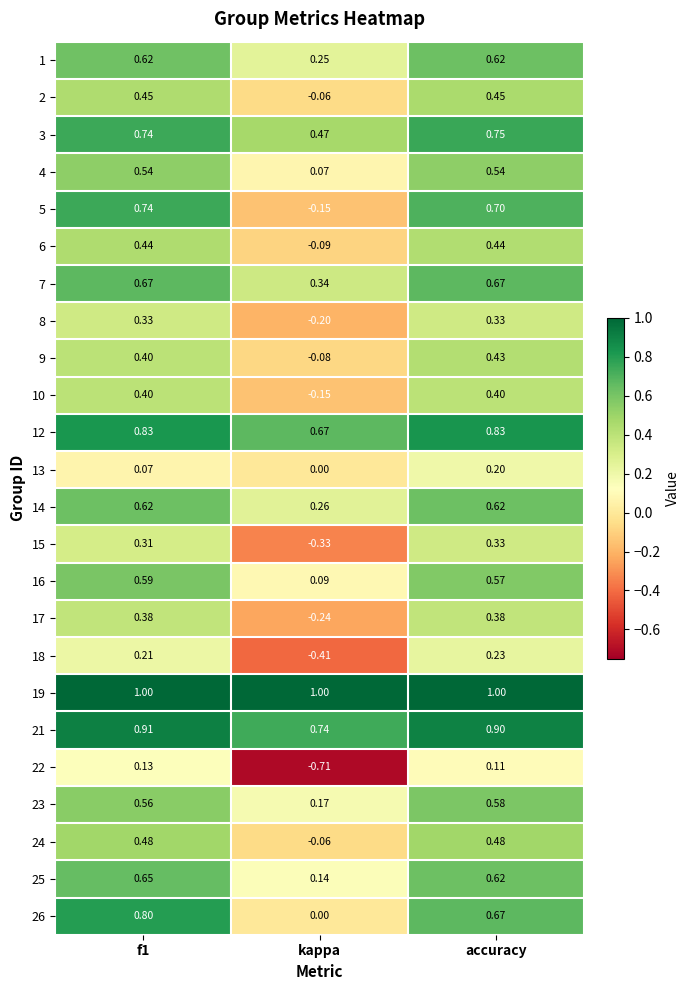

How many values in 5 are below zero?

1